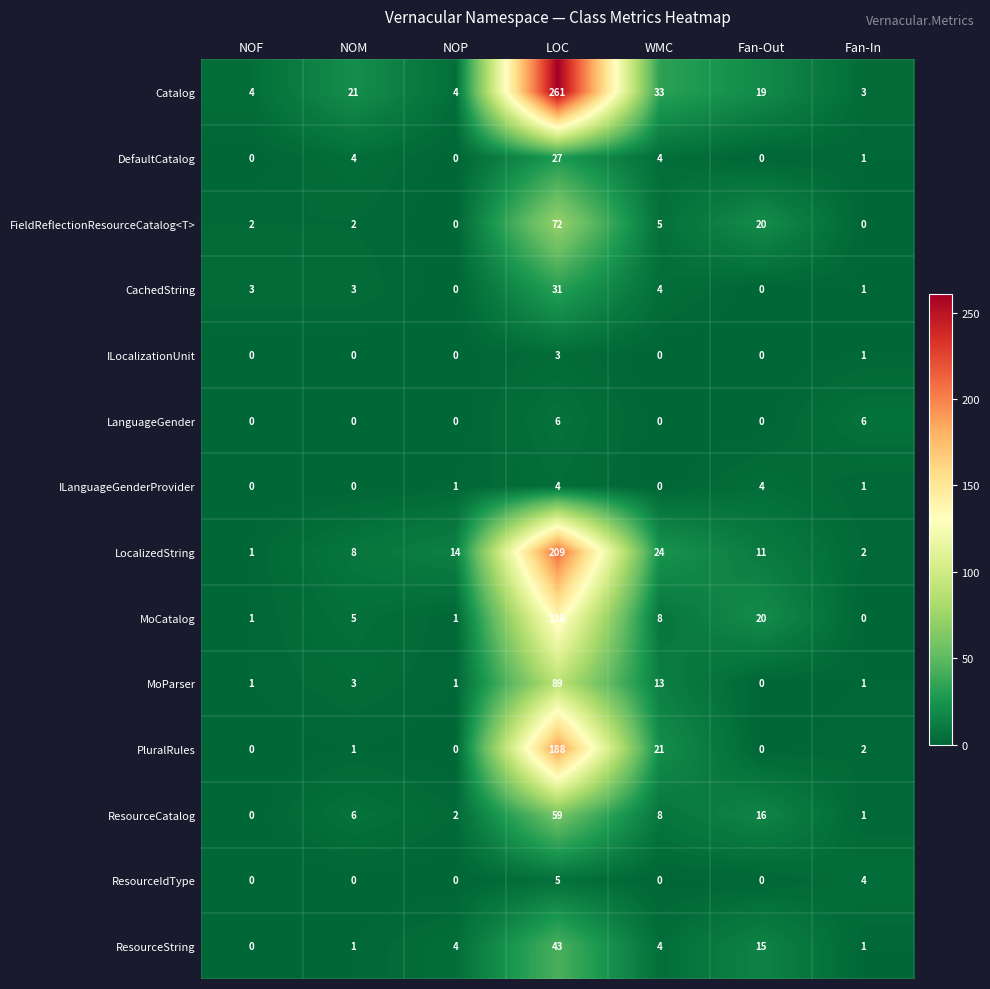

What is the maximum value shown in the chart?

261